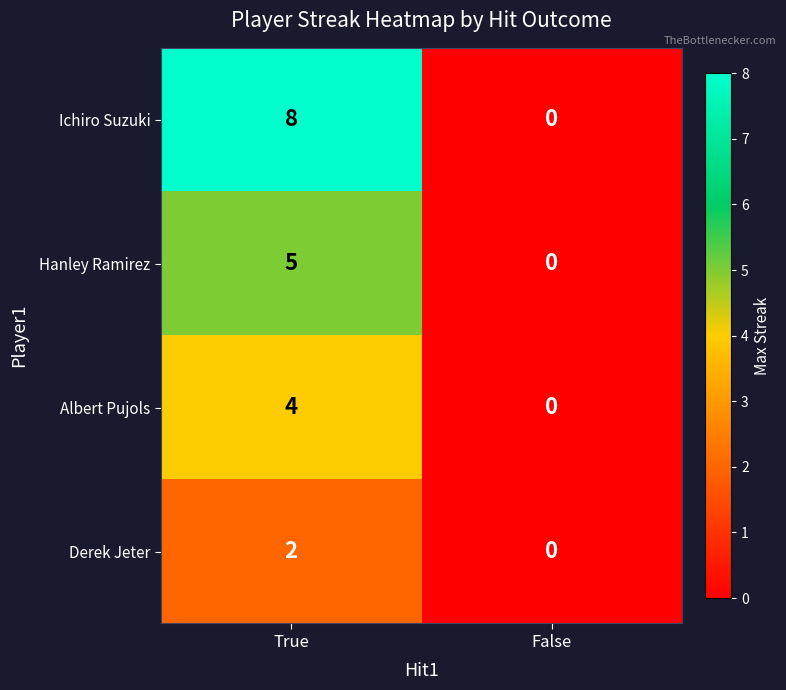

Between True and False, which series saw the biggest shift?

Ichiro Suzuki